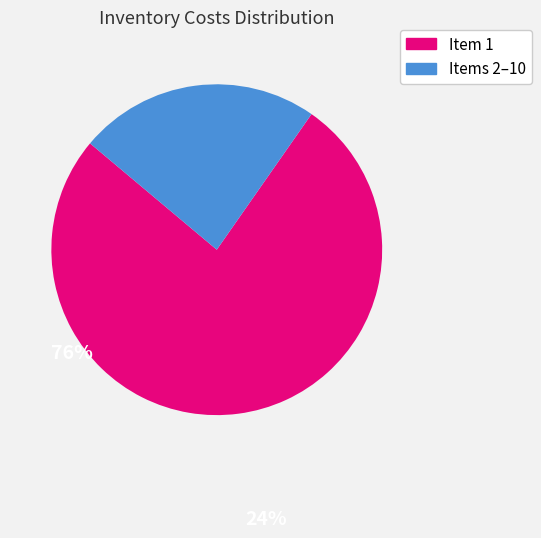

Count the number of slices in the pie.

2